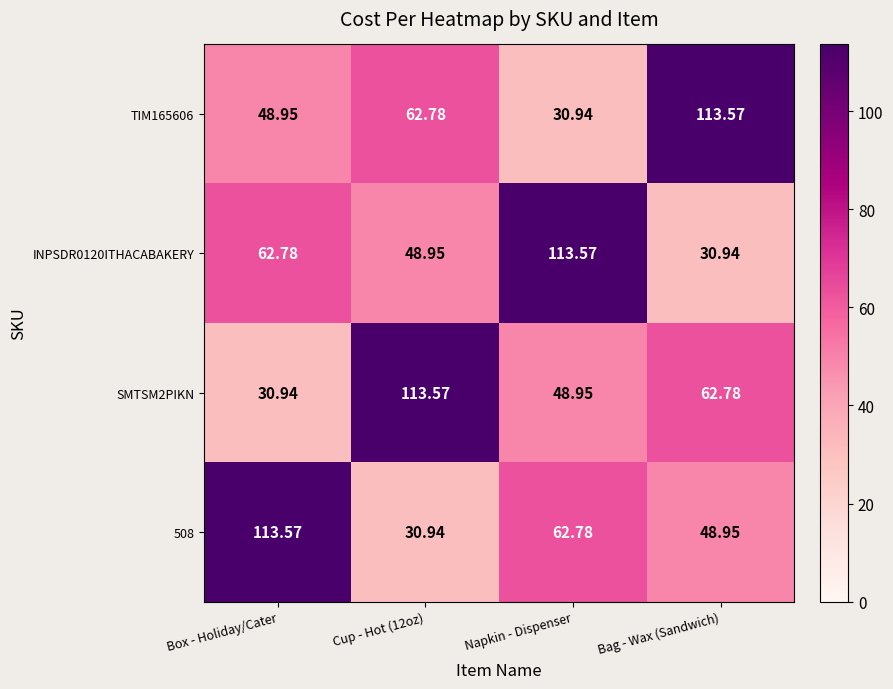

At how many categories does at least one series exceed 48?

4